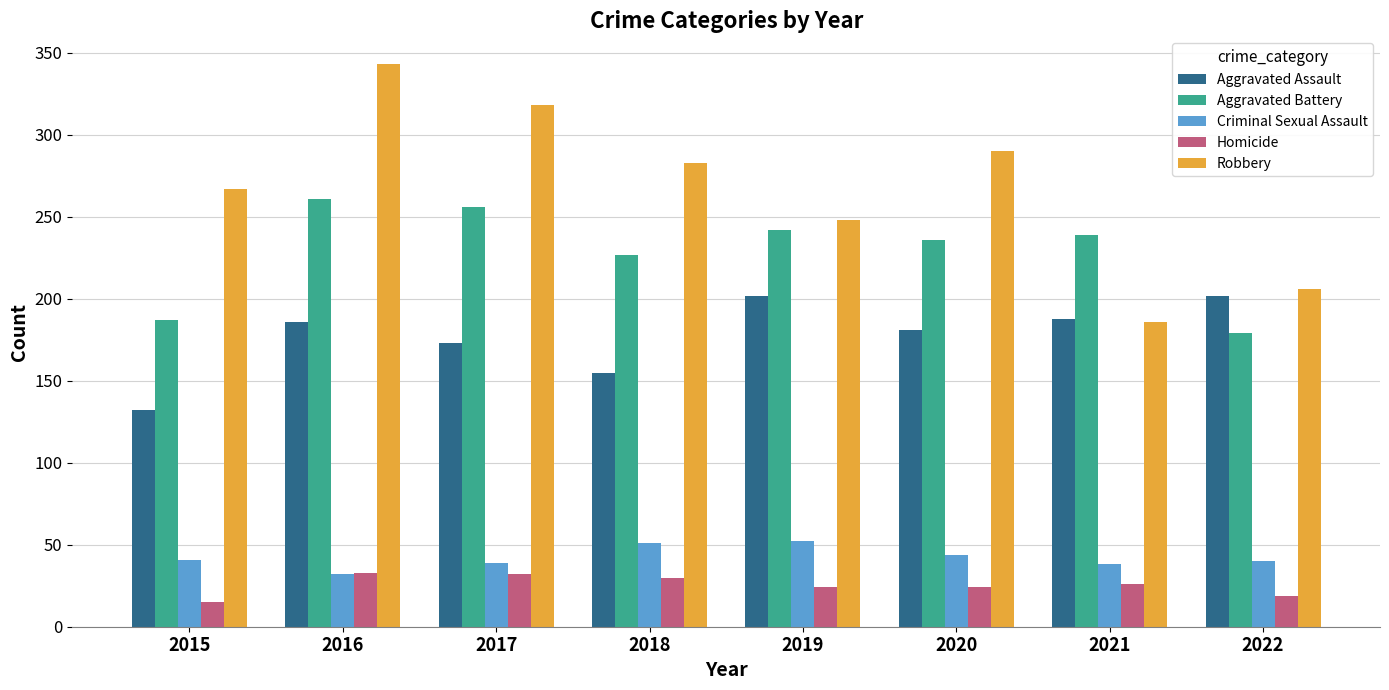

The value of Aggravated Assault at 2018 is 245. True or false?

False